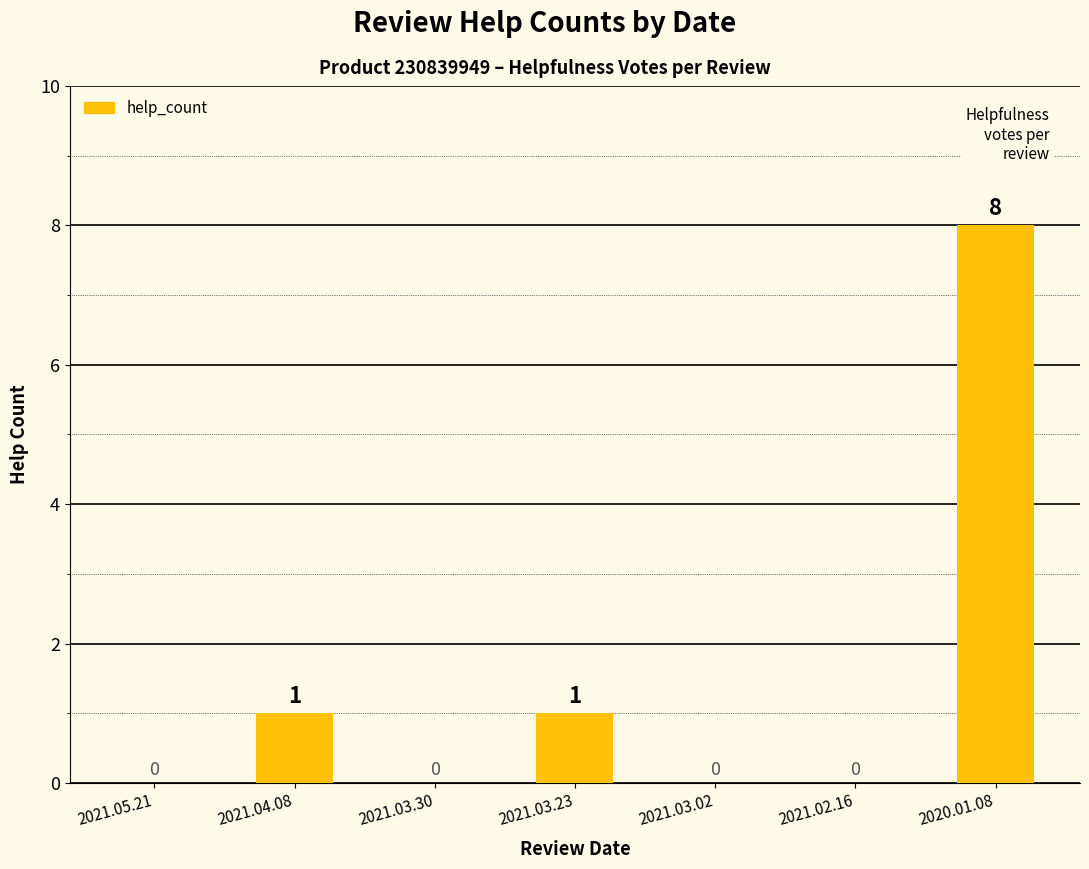

Between 2021.03.30 and 2021.03.23, which is larger?

2021.03.23